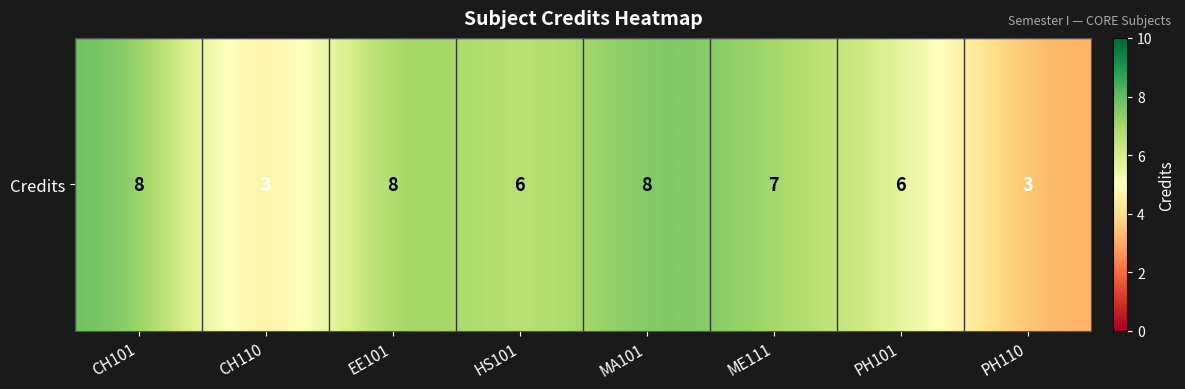

Between CH101 and EE101, which is larger?

CH101